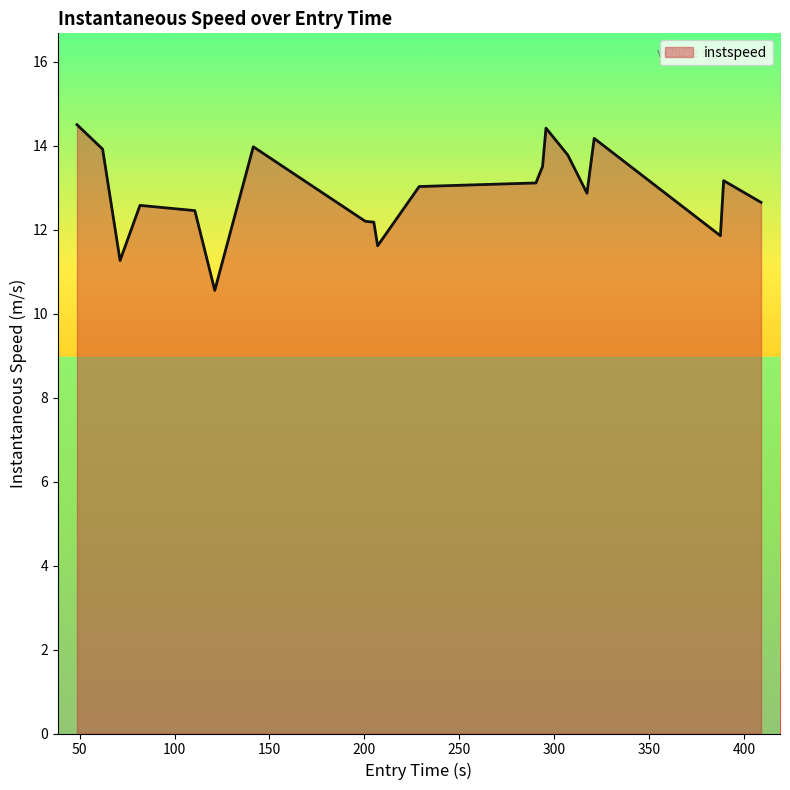

How many lines are shown in the chart?

1